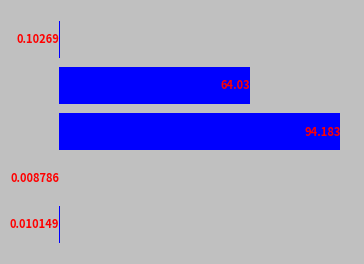

Rank the categories by value from lowest to highest.

3, 4, 0, 1, 2